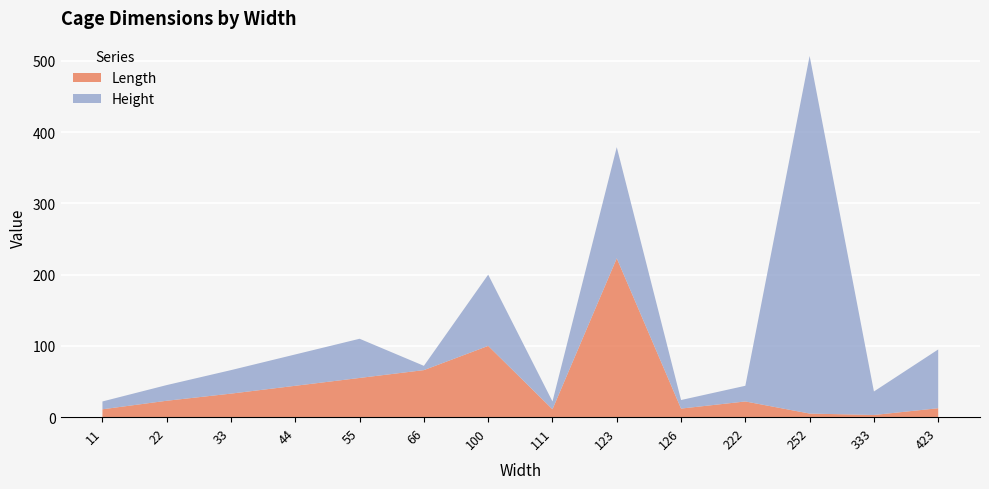

Reading right to left, extract all data points from this chart.

Length: 423=12.5	333=3.0	252=5.0	222=22.0	126=12.0	123=223.0	111=11.0	100=100.0	66=66.0	55=55.0	44=44.0	33=33.0	22=23.0	11=11.0
Height: 423=82.5	333=33.0	252=502.0	222=22.0	126=12.0	123=156.0	111=11.0	100=100.0	66=6.0	55=55.0	44=44.0	33=33.0	22=22.0	11=11.0